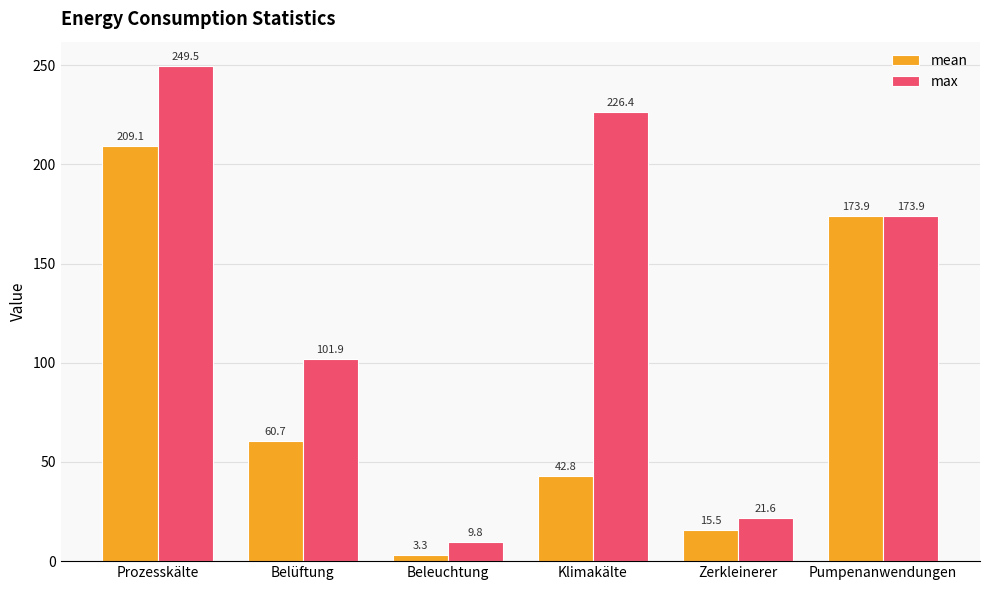

What is the difference between the highest and lowest values at Beleuchtung?

6.5